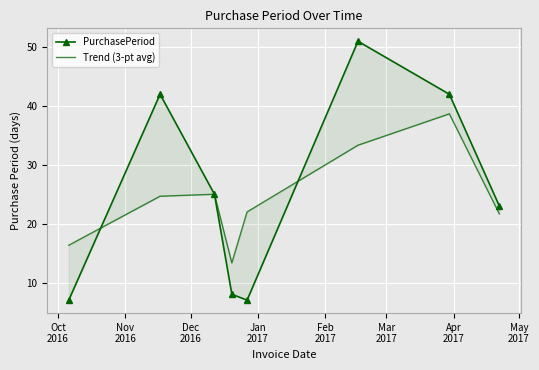

Is this an area chart (filled region under the line)?

No